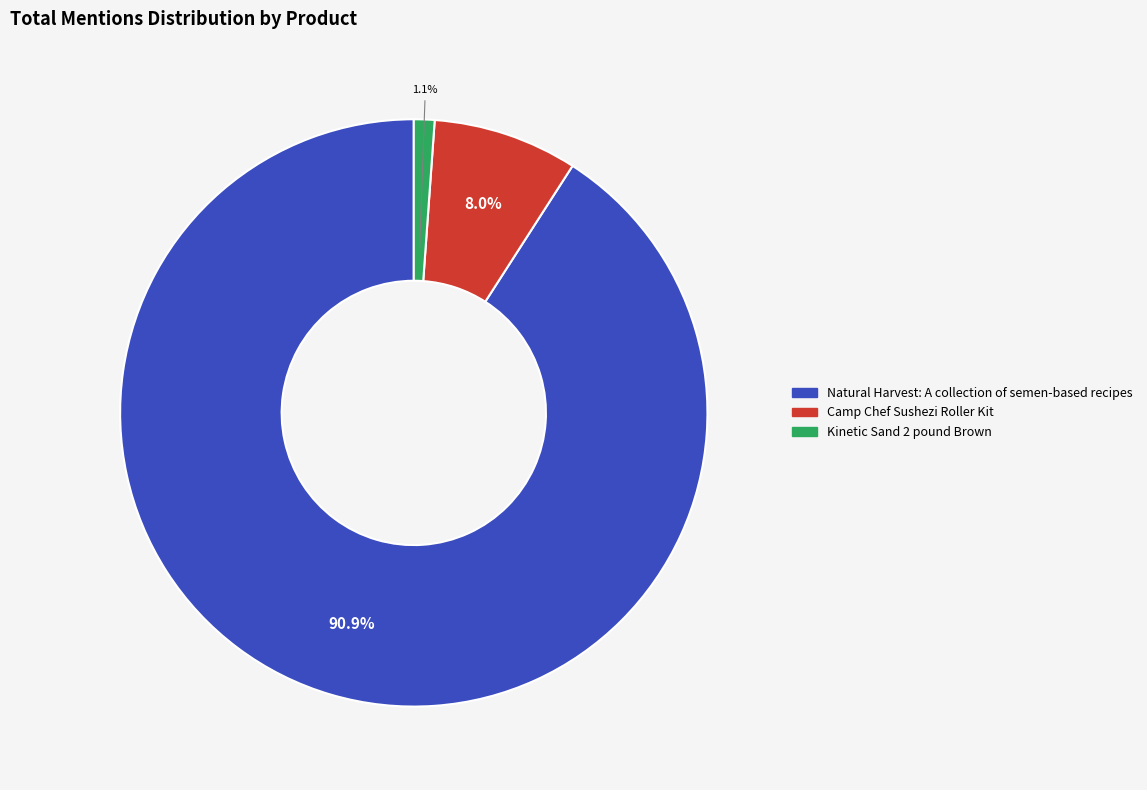

Does any single category account for the majority?

Yes